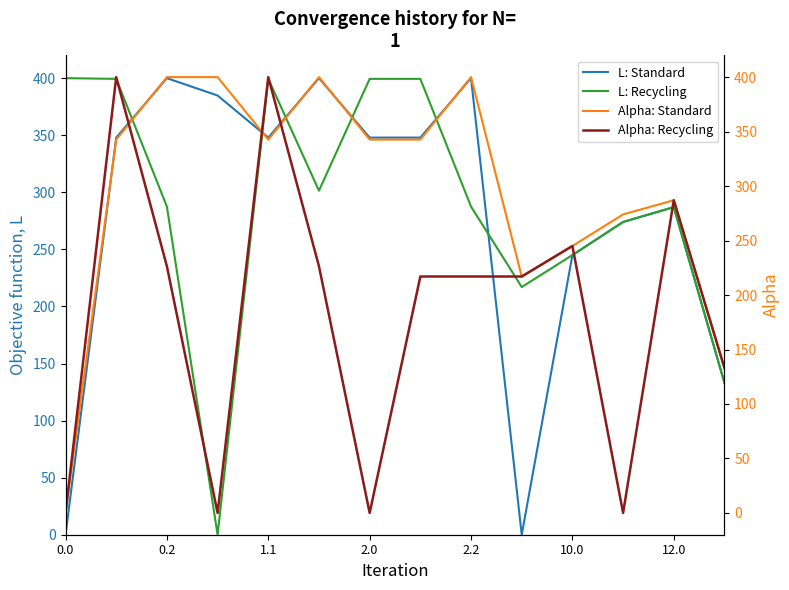

At how many categories does at least one series exceed 186?

13